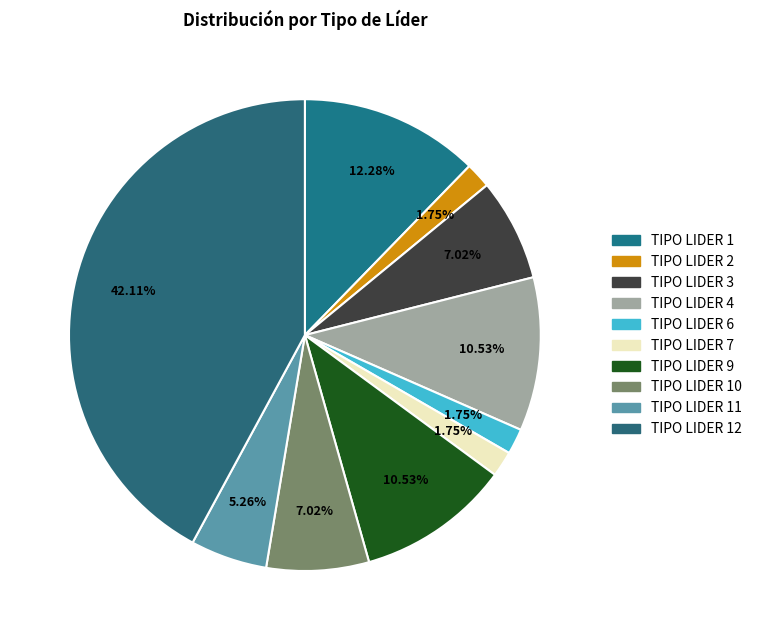

What is the ratio of the value at TIPO LIDER 12 to the value at TIPO LIDER 4?

4.0